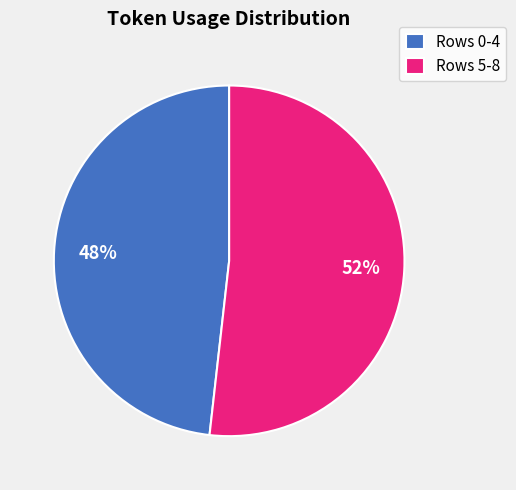

What is the largest slice in the pie chart?

Rows 5-8